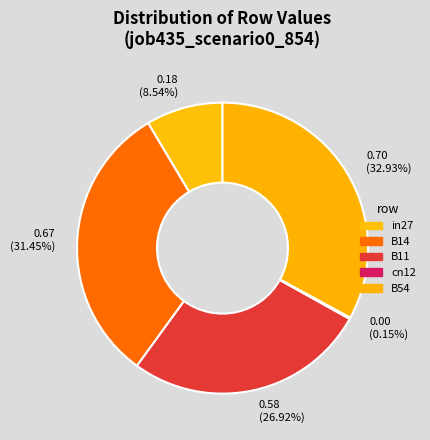

How many slices are in this pie chart?

5